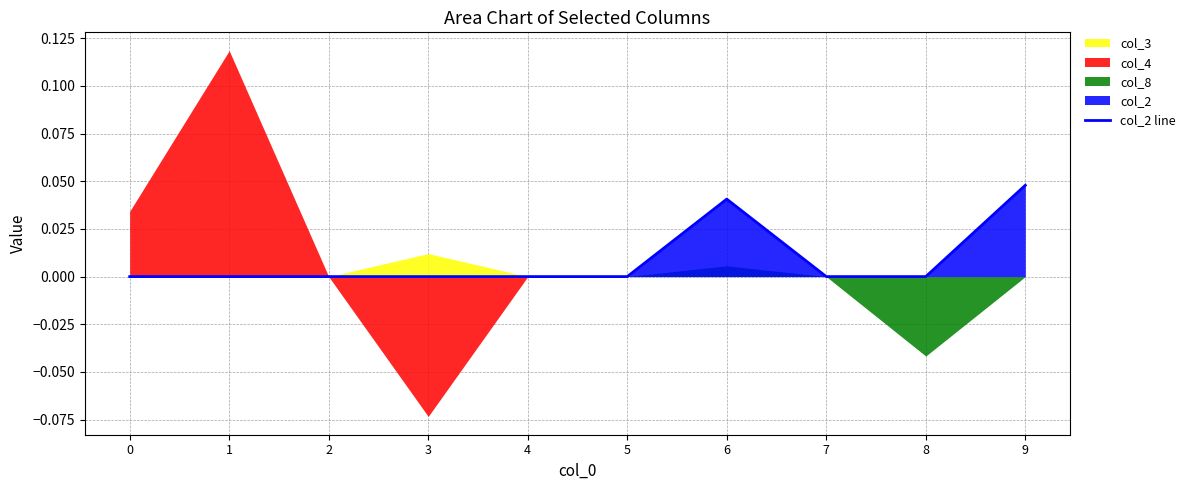

What is the sum of all values?

0.1